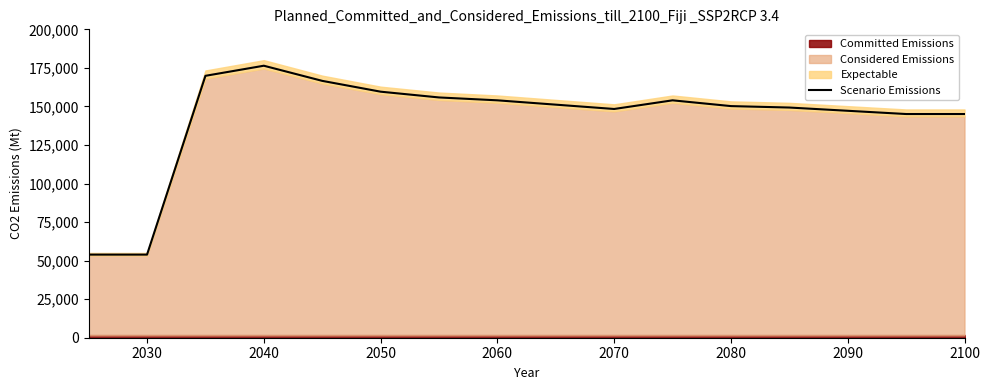

Count the number of categories in the chart.

16